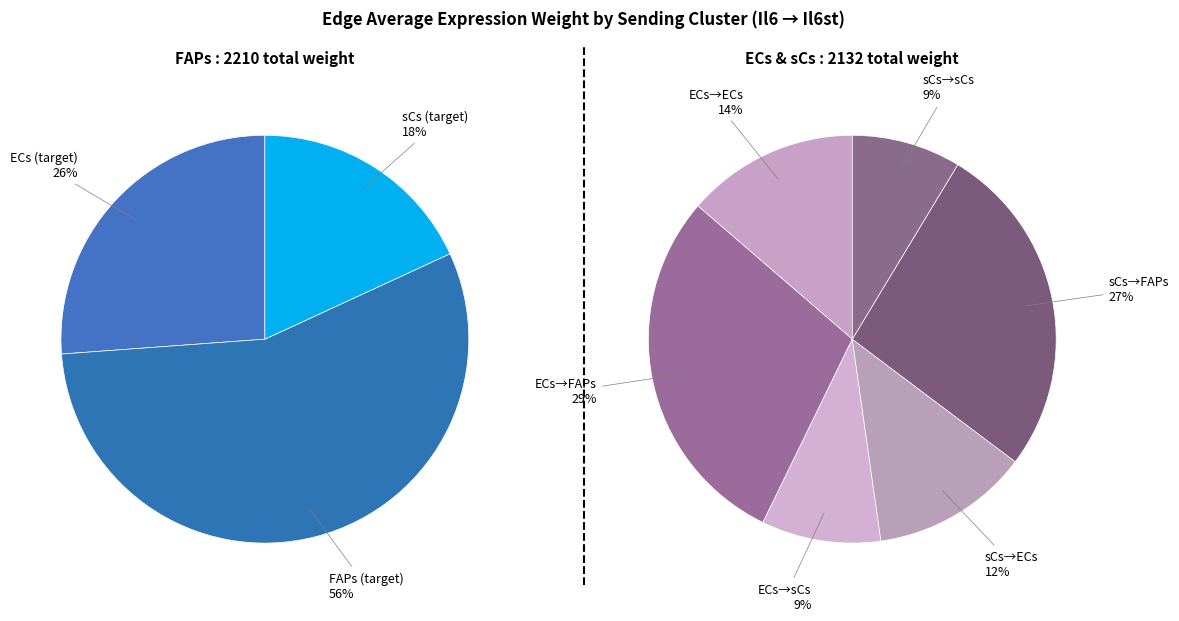

Which slice is the largest?

FAPs